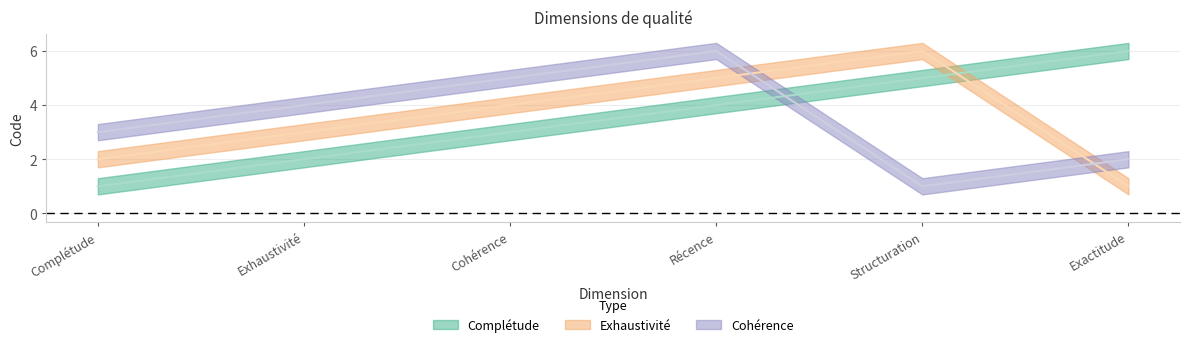

Which series has the widest spread of values?

Complétude